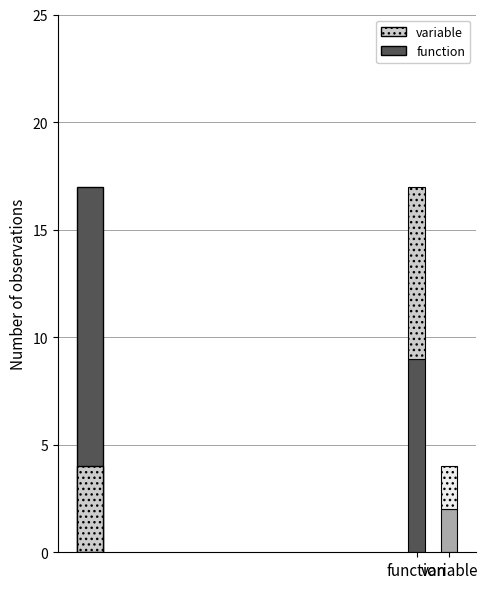

How many function_top values are between 2 and 8?

2